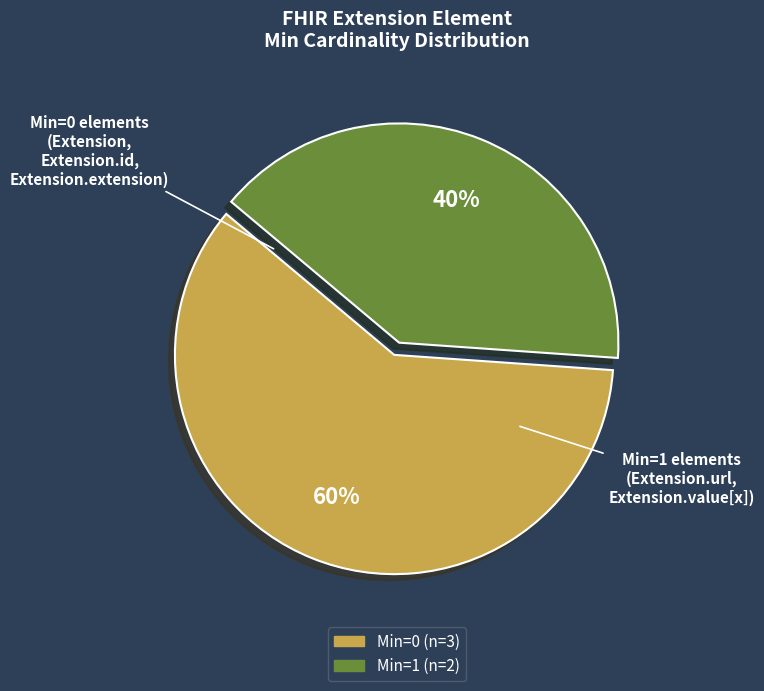

To the nearest percent, what is the average slice percentage?

50%